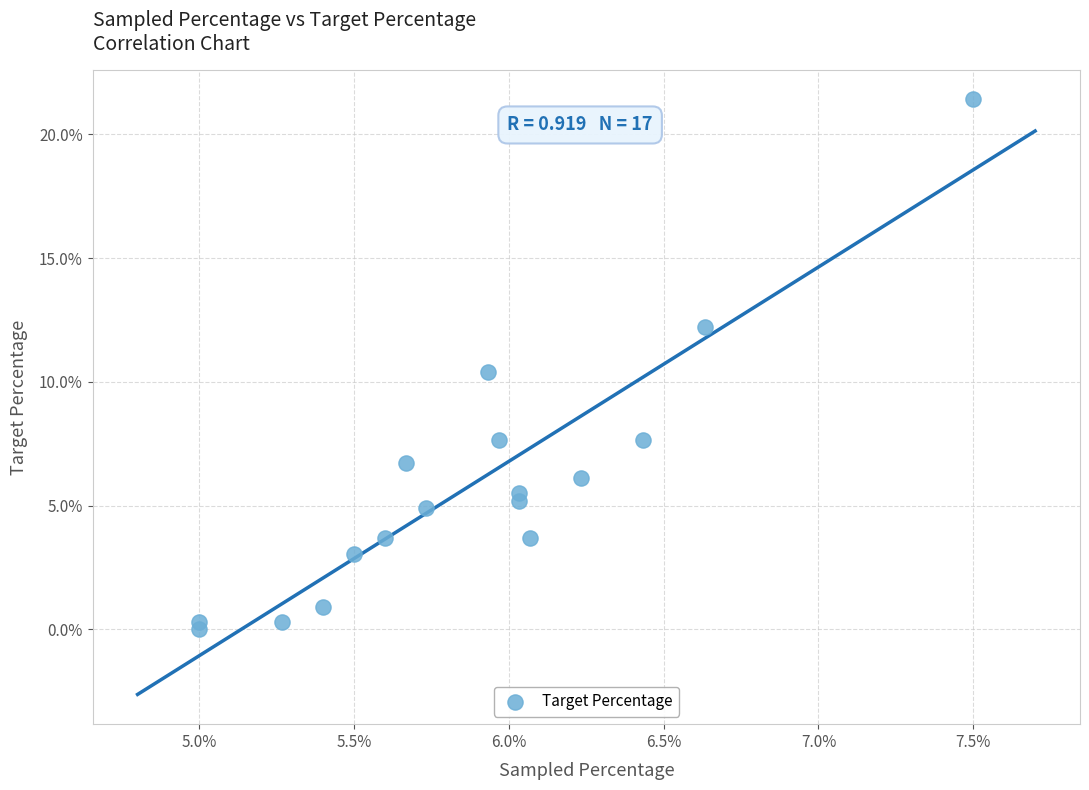

What is the range of X values (max minus min)?

2.5